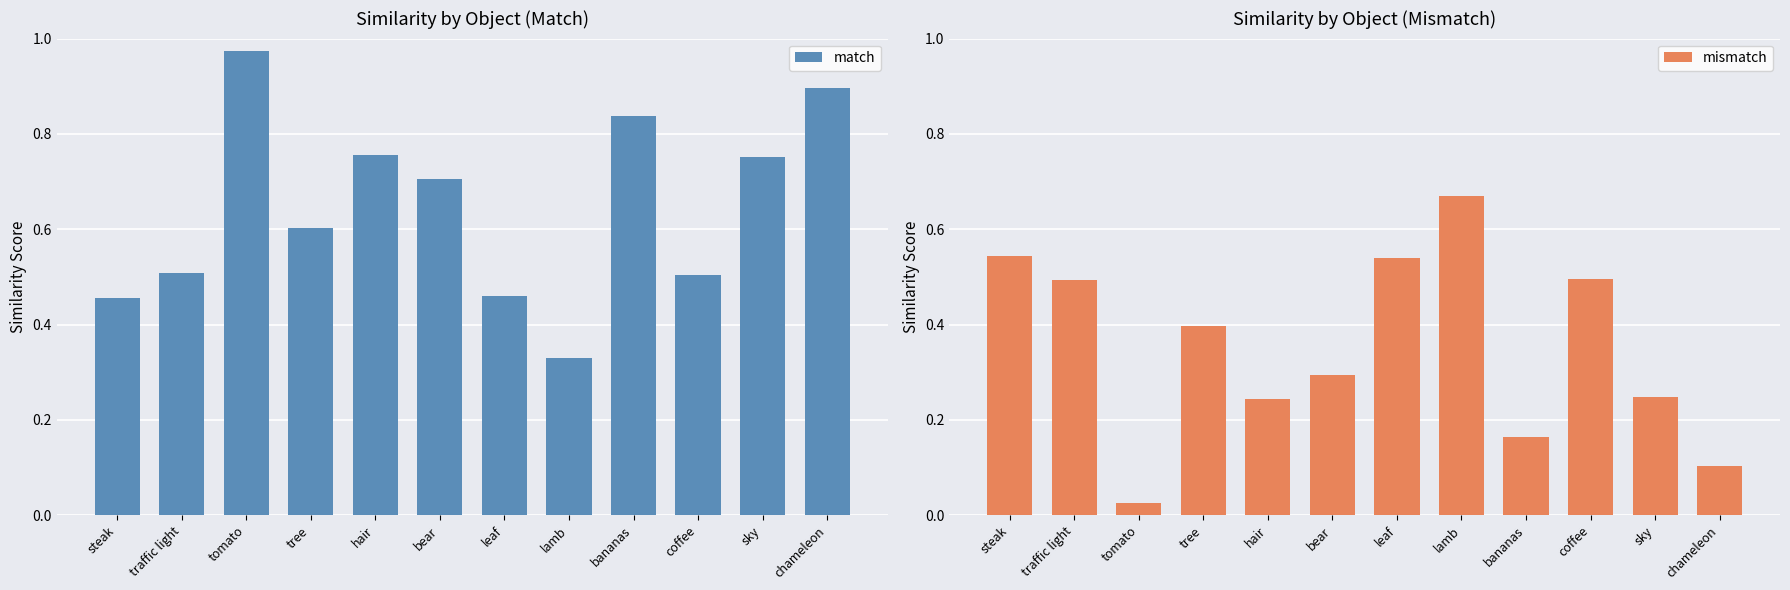

Count the number of data series in this chart.

2